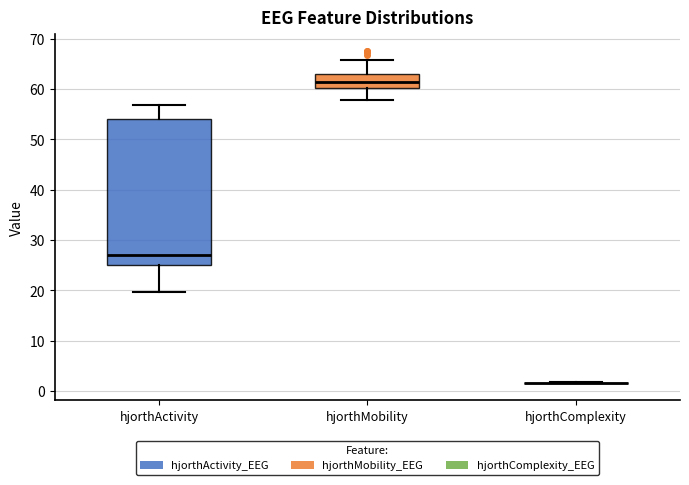

Where is the upper edge of the box for hjorthActivity on the y-axis? The values are not printed on the chart, so give them approximately, as read against the axis.

54